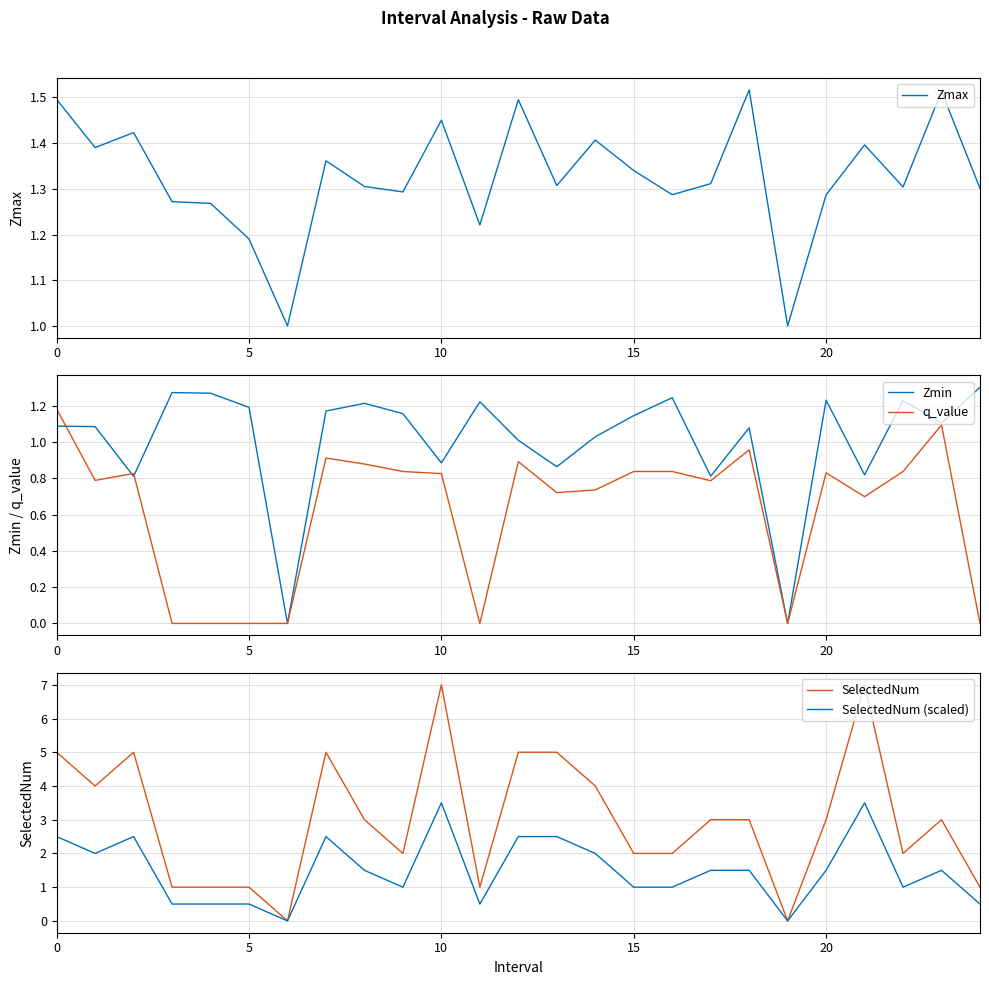

At how many categories does at least one series exceed 6?

2